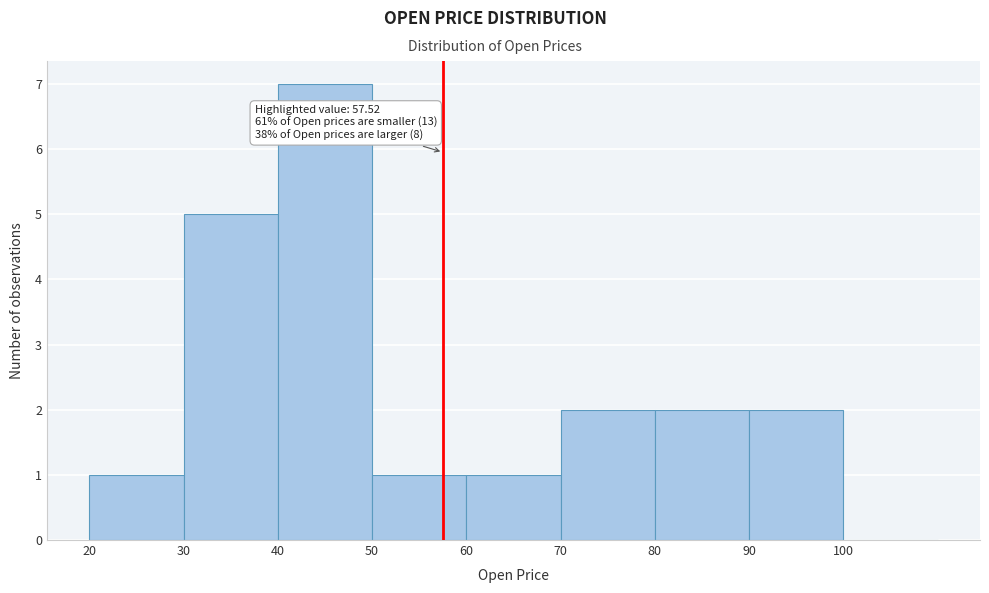

Over which range of the x-axis is the bar tallest?

40 to 50